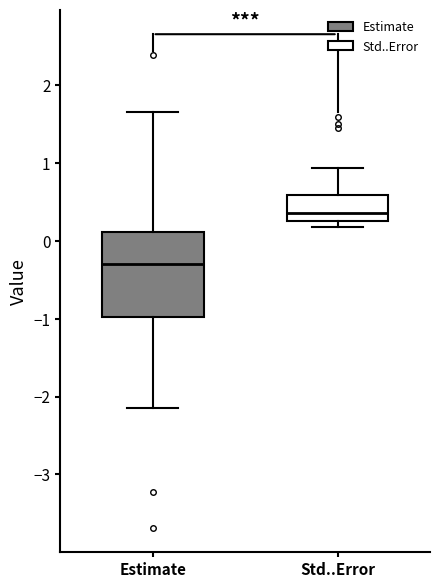

Where does the upper whisker of the box for Std..Error end on the y-axis? The values are not printed on the chart, so give them approximately, as read against the axis.

0.9